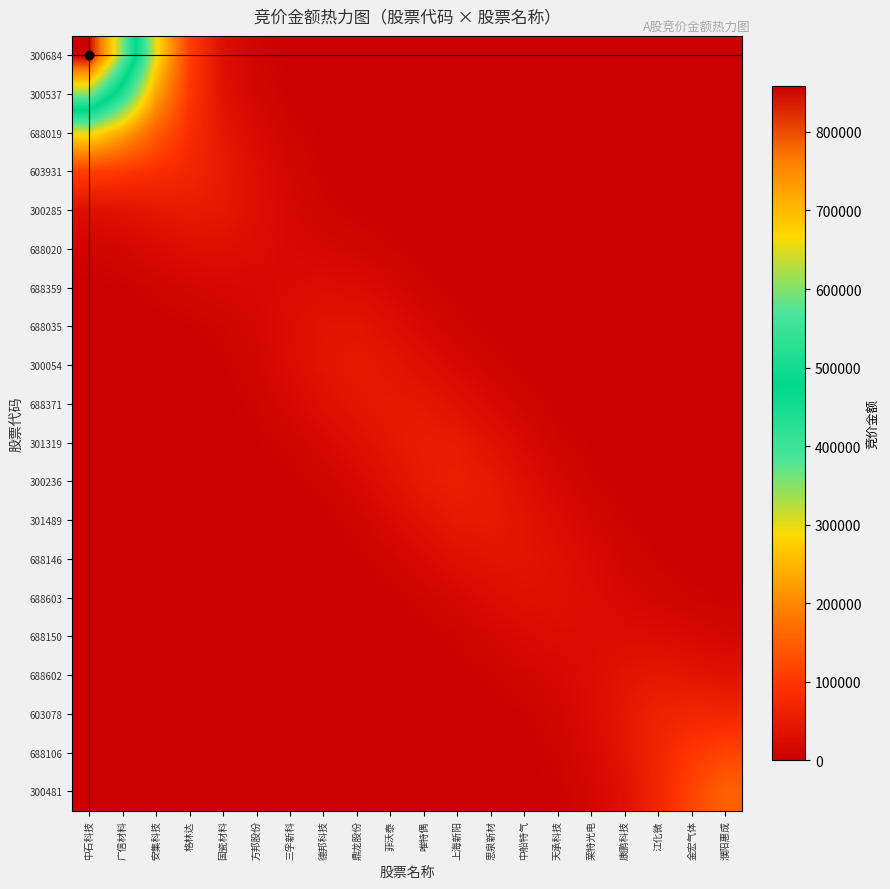

Rank the series at 天承科技 from highest to lowest value.

688603, 688146, 688150, 301489, 688602, 300236, 603078, 301319, 688106, 300481, 688371, 300054, 688035, 688359, 688020, 300285, 603931, 688019, 300684, 300537